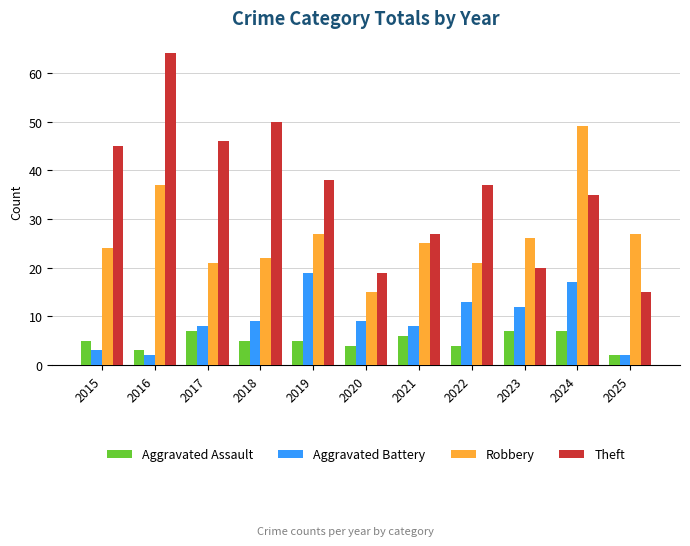

How many data points does each series have?

11